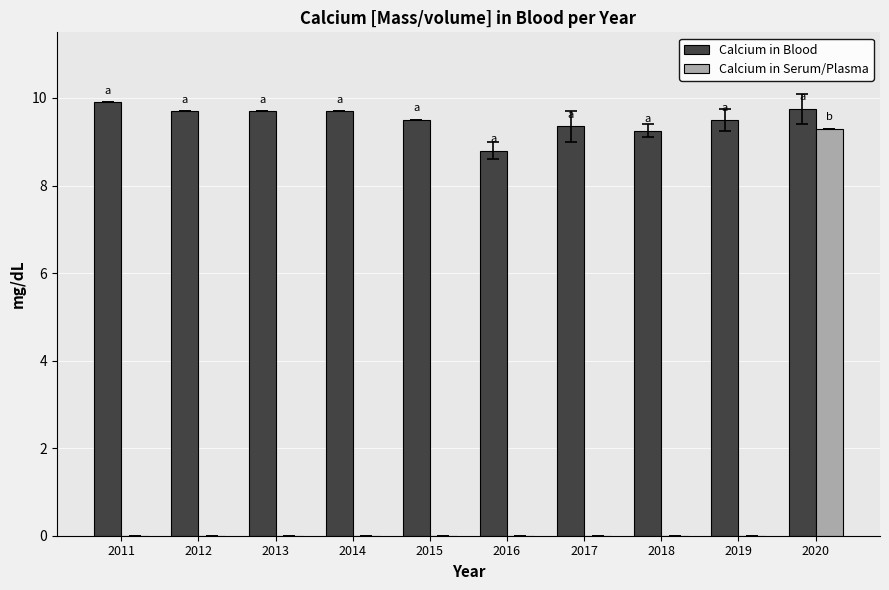

Between 2014 and 2020, which series saw the biggest shift?

Calcium in Serum/Plasma